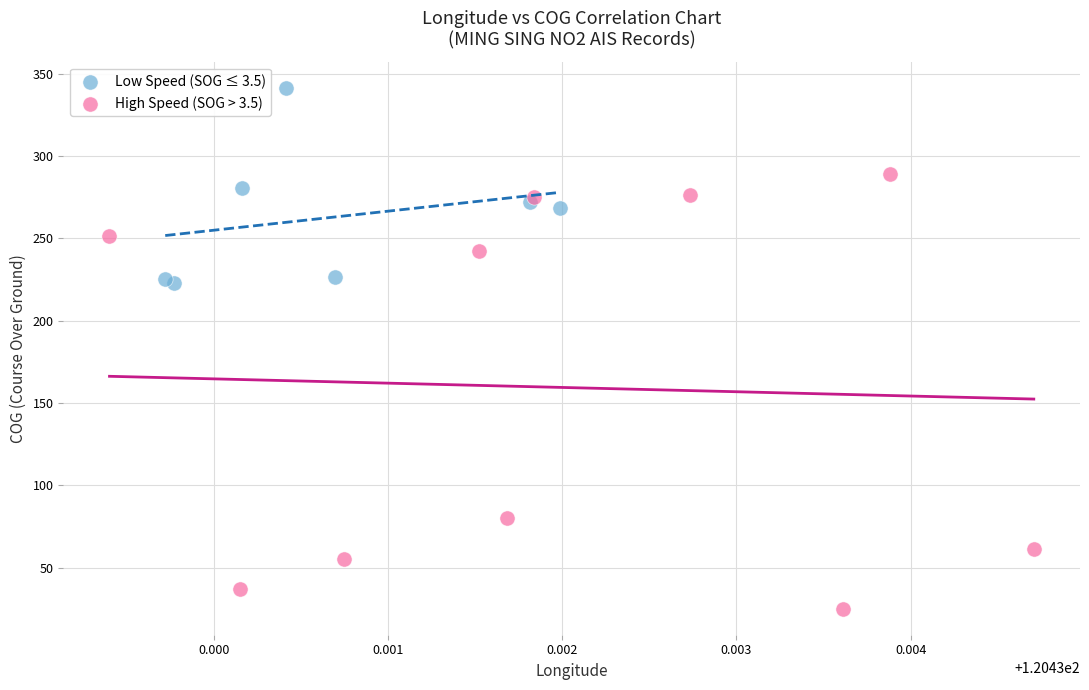

Which series has the largest Y range (max minus min)?

High Speed (SOG > 3.5)